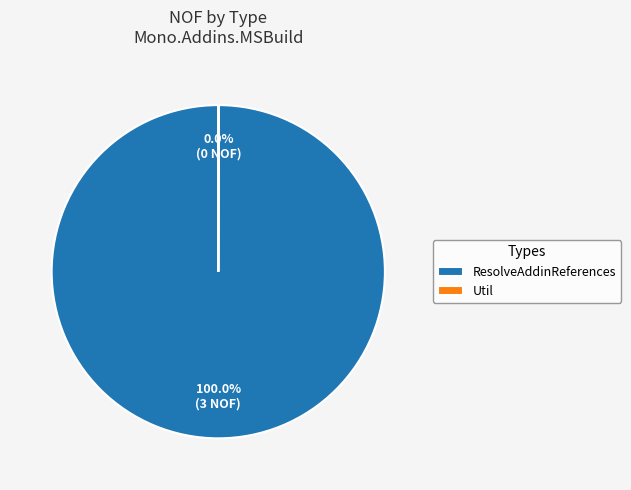

What is the majority slice?

ResolveAddinReferences